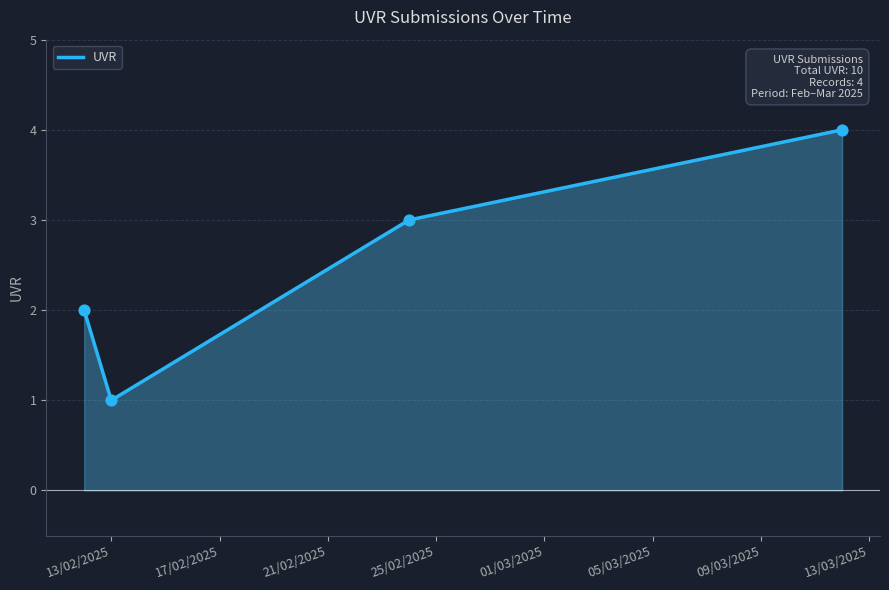

What is the maximum value shown in the chart?

4